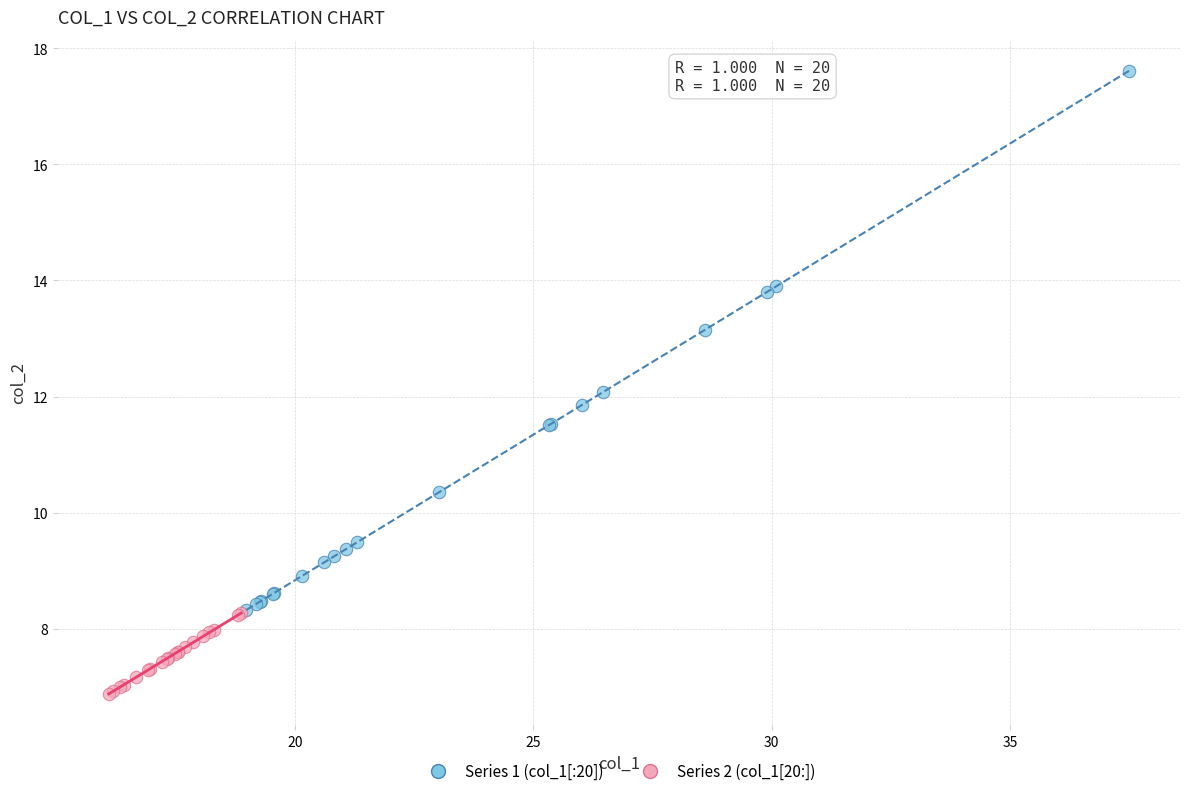

Which series has the widest spread of Y values?

Series 1 (col_1[:20])